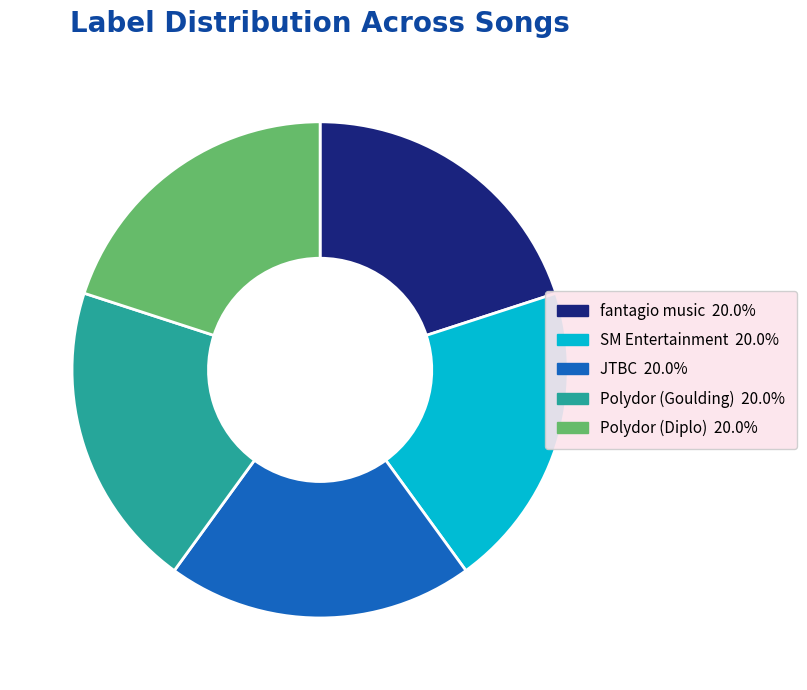

Does fantagio music account for over 50% of the chart?

No